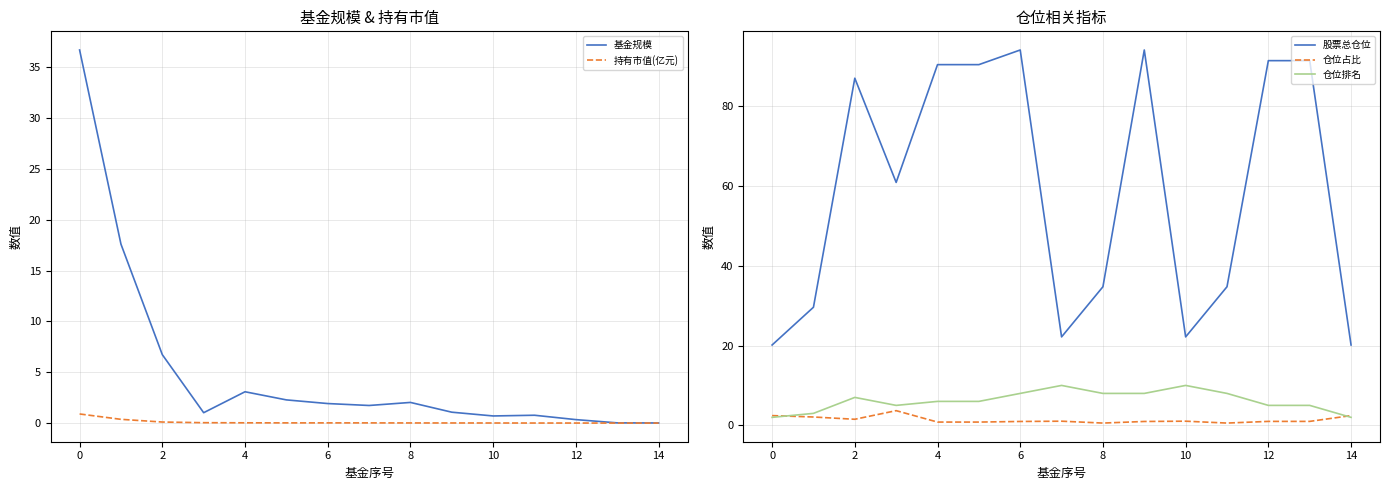

What is the highest value of the 持有市值(亿元) series?

0.9